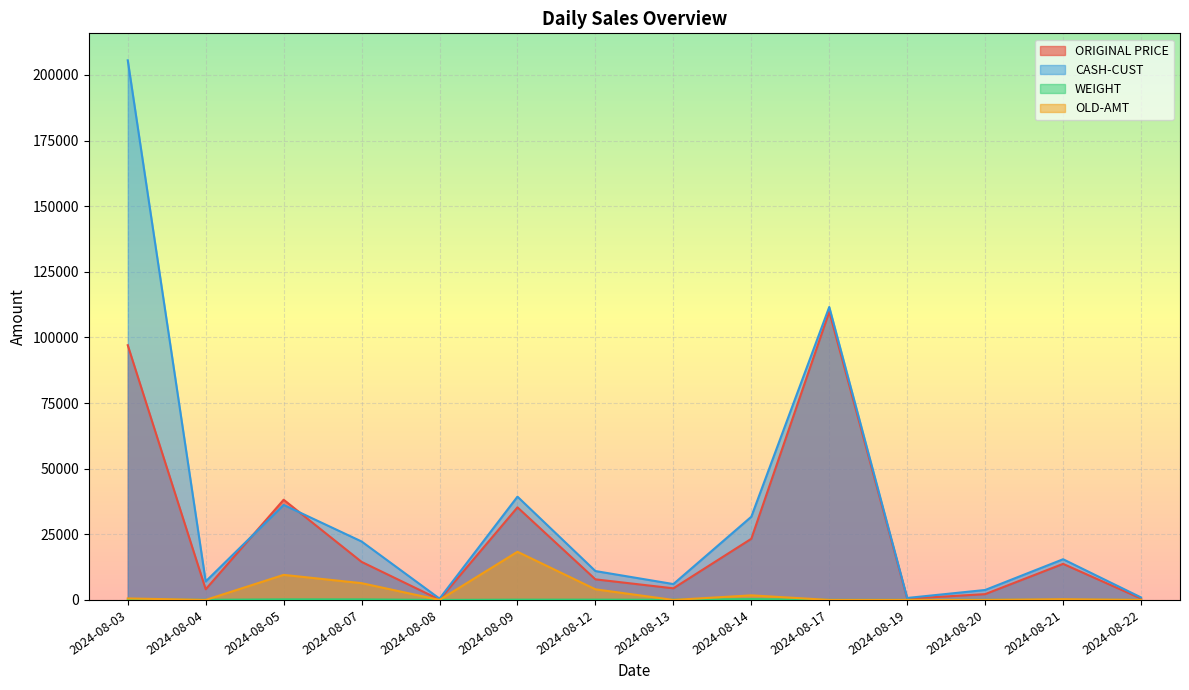

True or false: ORIGINAL PRICE and WEIGHT intersect in this chart.

False